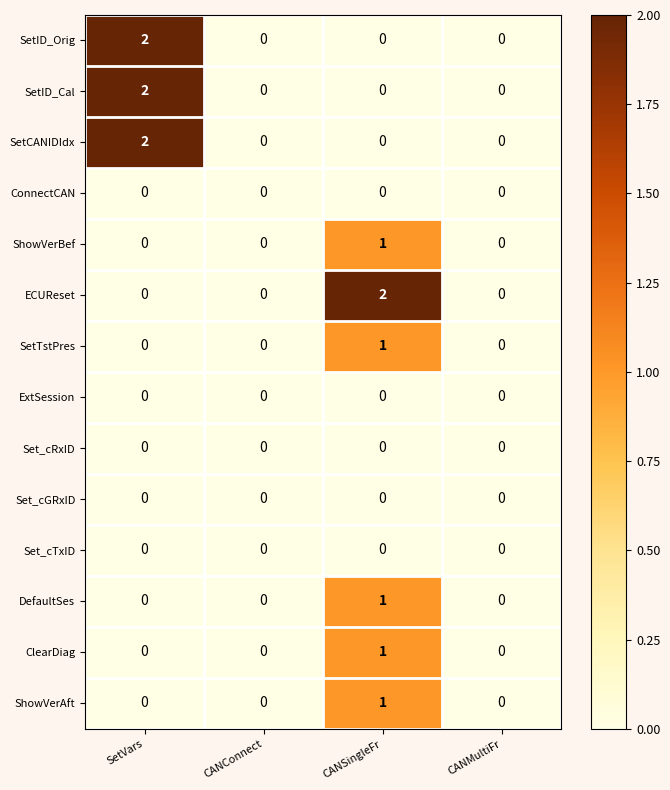

The SetID_Orig series shows 2 at SetVars. True or false?

True